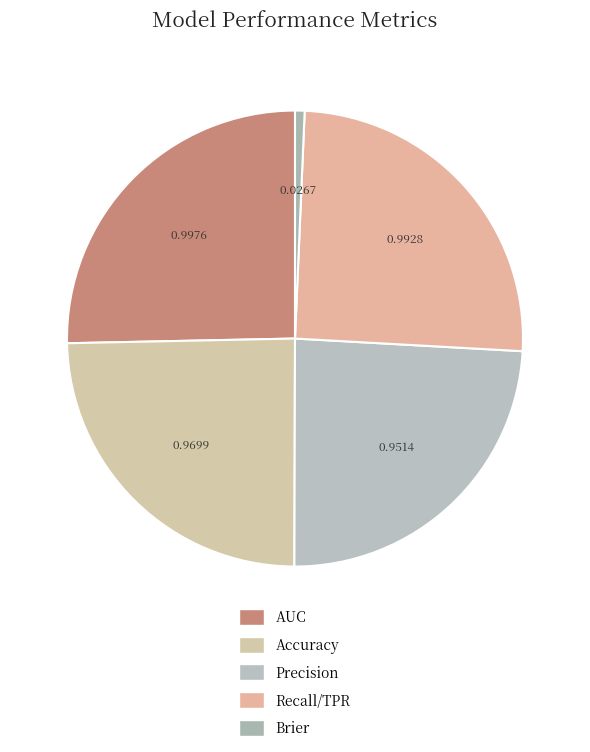

What percentage is the Recall/TPR slice, to the nearest percent?

25%